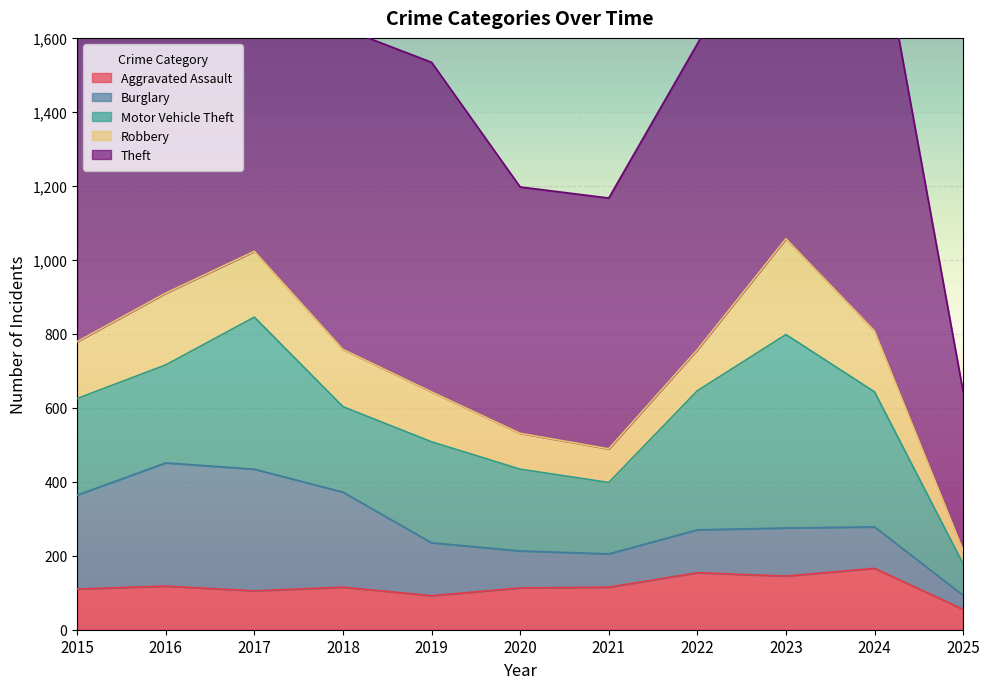

How many interior local peaks does the Aggravated Assault series have?

4